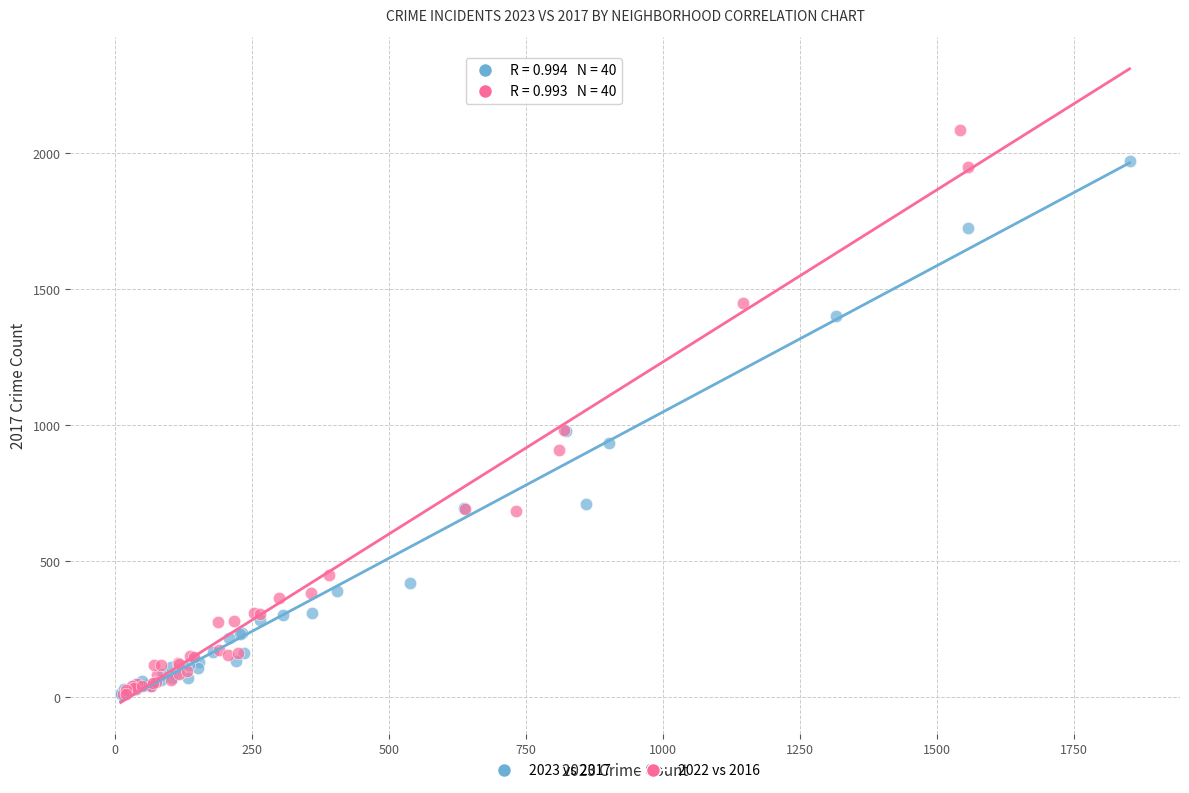

Which series contains the highest Y value?

2022 vs 2016